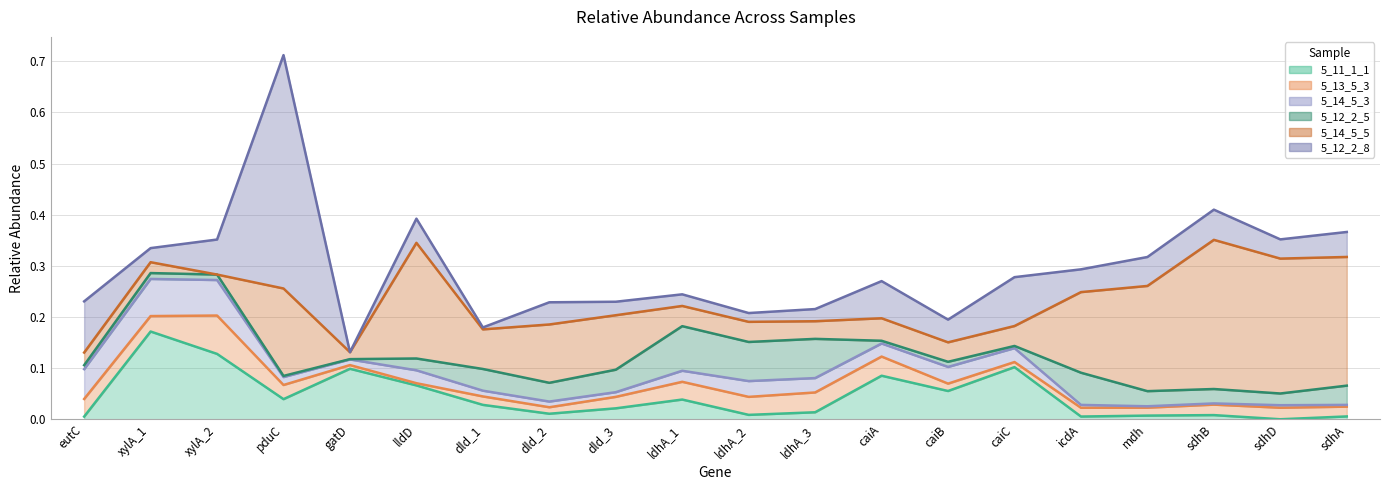

What is the difference between the 5_12_2_8 values at xylA_2 and gatD?

0.1